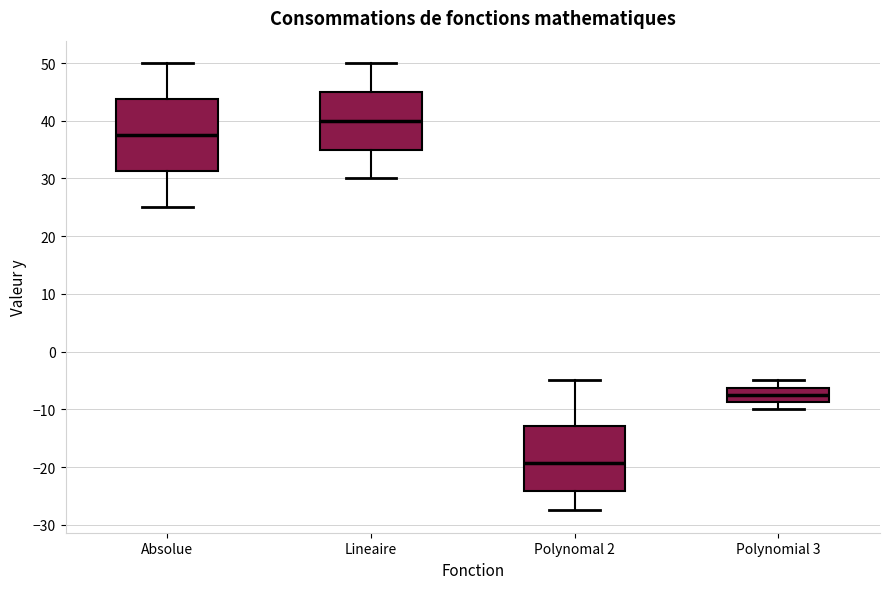

Reading left to right, transcribe this box plot: for each box, give where its median line is, the range the box spans, and where its two whiskers end, as read against the y-axis. The values are not printed on the chart, so give them approximately, as read against the axis.

Absolue: median 38, box 31 to 44, whiskers 25 to 50
Lineaire: median 40, box 35 to 45, whiskers 30 to 50
Polynomal 2: median -19, box -24 to -13, whiskers -27 to -5
Polynomial 3: median -7, box -9 to -6, whiskers -10 to -5